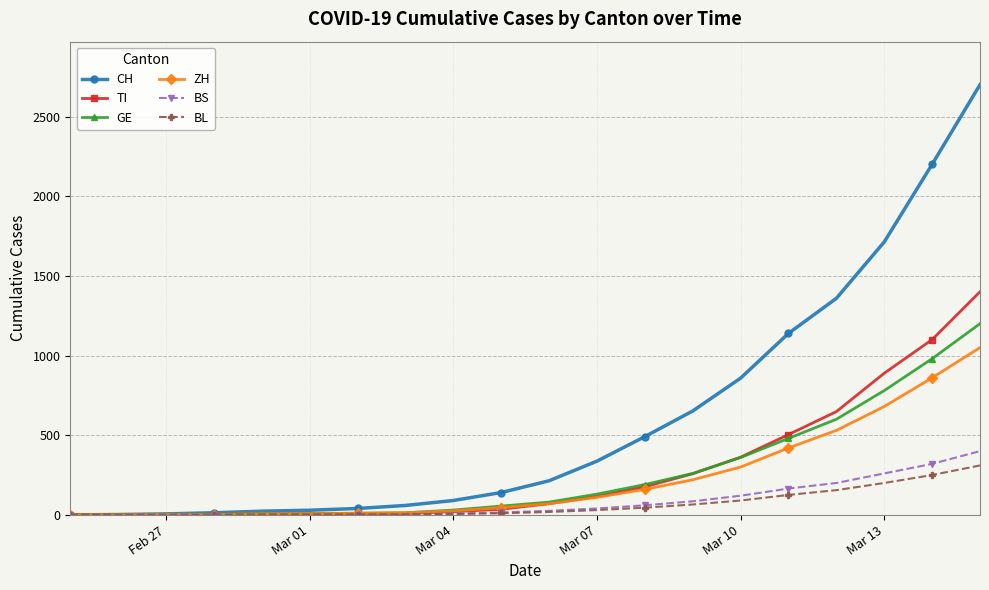

What is the maximum value shown in the chart?

2700